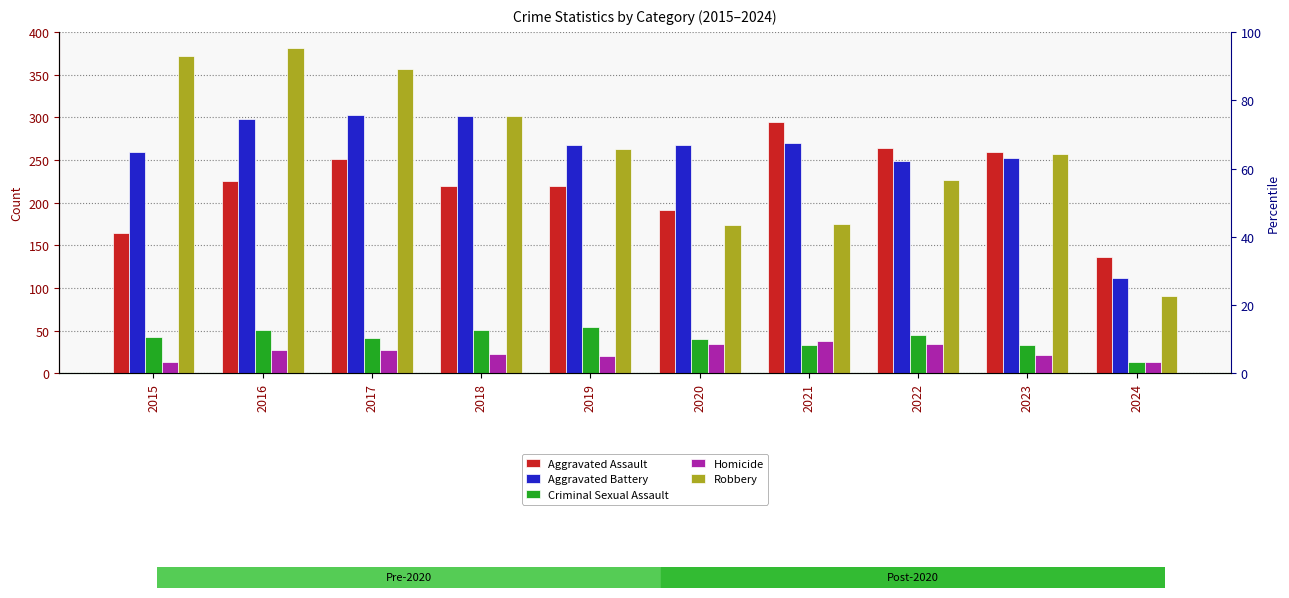

List the labels in order of Aggravated Assault value, largest first.

2021, 2022, 2023, 2017, 2016, 2018, 2019, 2020, 2015, 2024